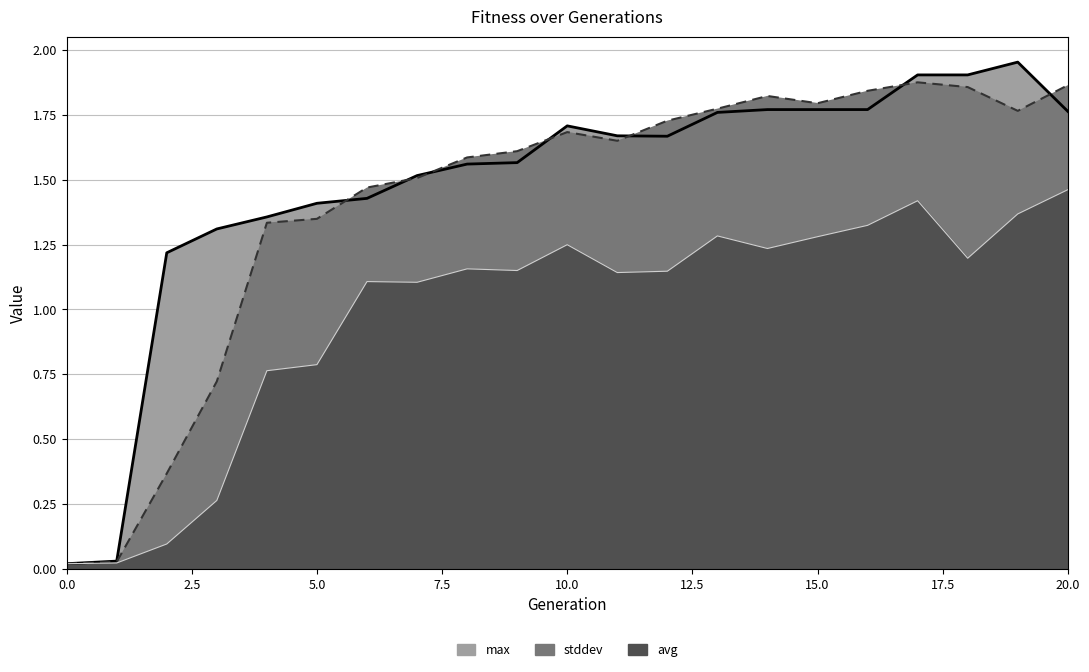

What is the sum of the avg values at 13 and 1?

1.3